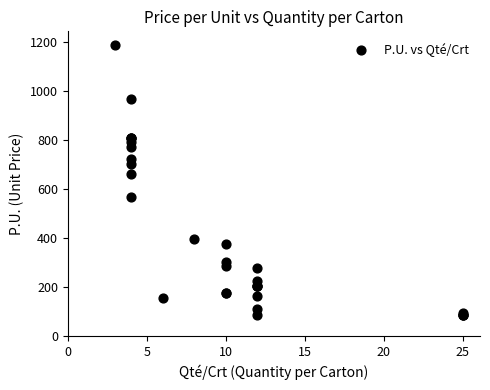

What Y value in the scatter plot is closest to 637?

664.0